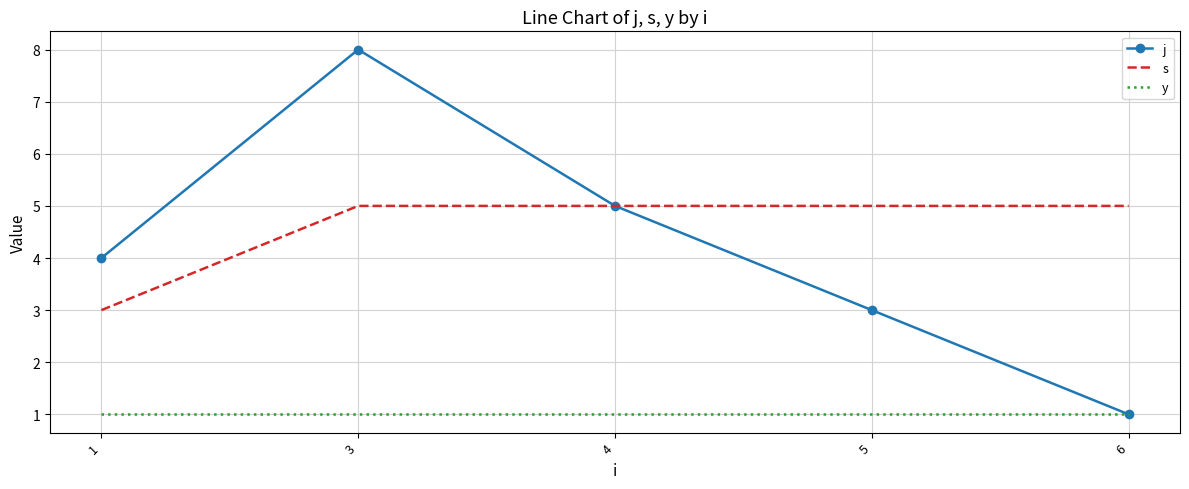

Which category has the lowest value in the j series?

6